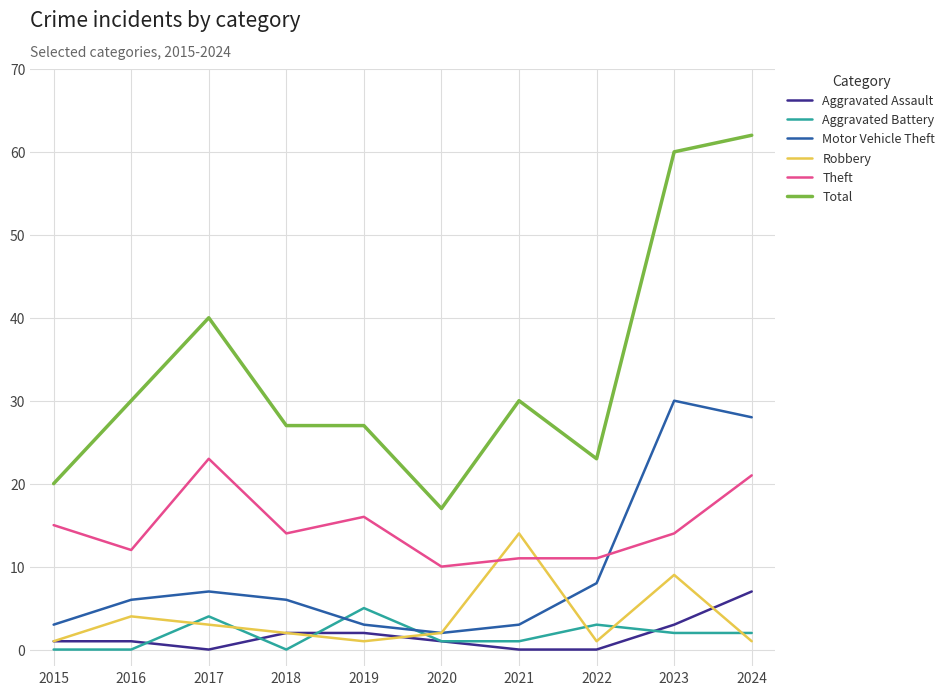

What is the highest value of the Aggravated Battery series?

5